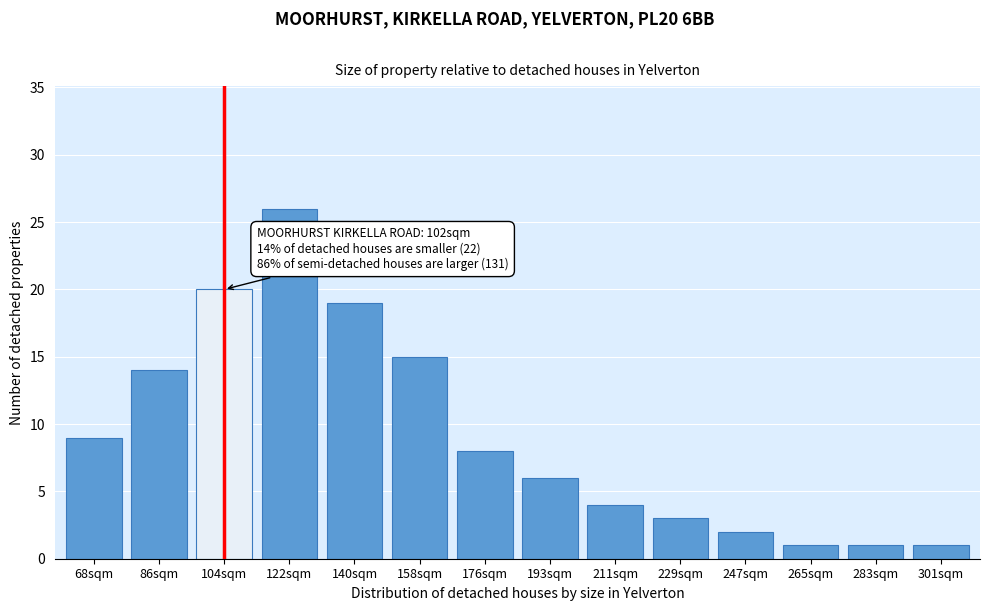

Reading right to left, transcribe all the data shown in this chart.

1	1	1	2	3	4	6	8	15	19	26	20	14	9